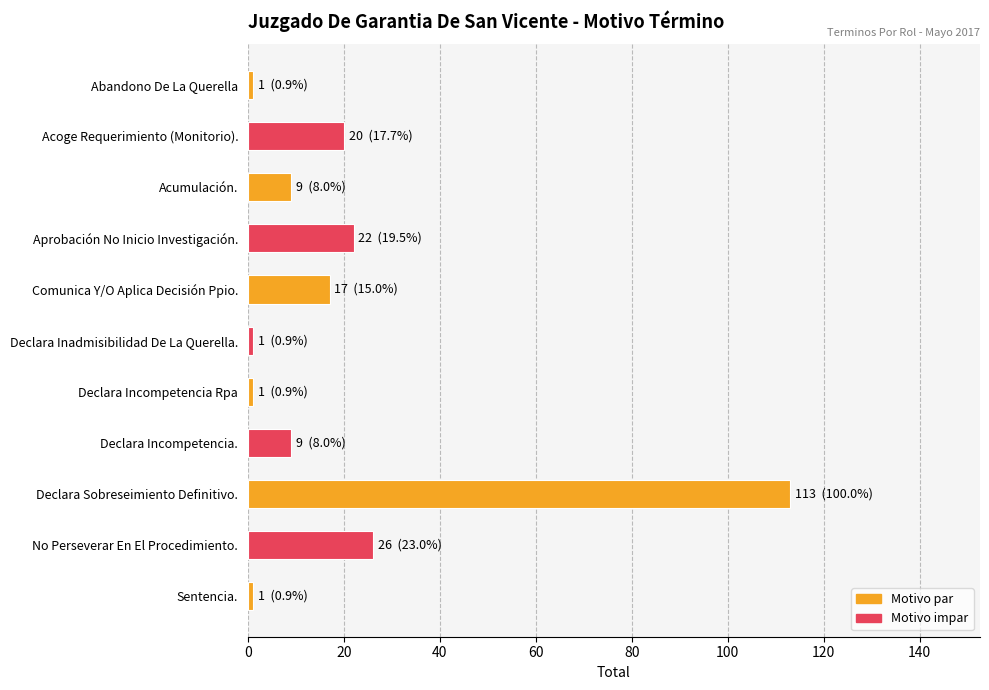

What position from the top is Comunica Y/O Aplica Decisión Ppio.?

5